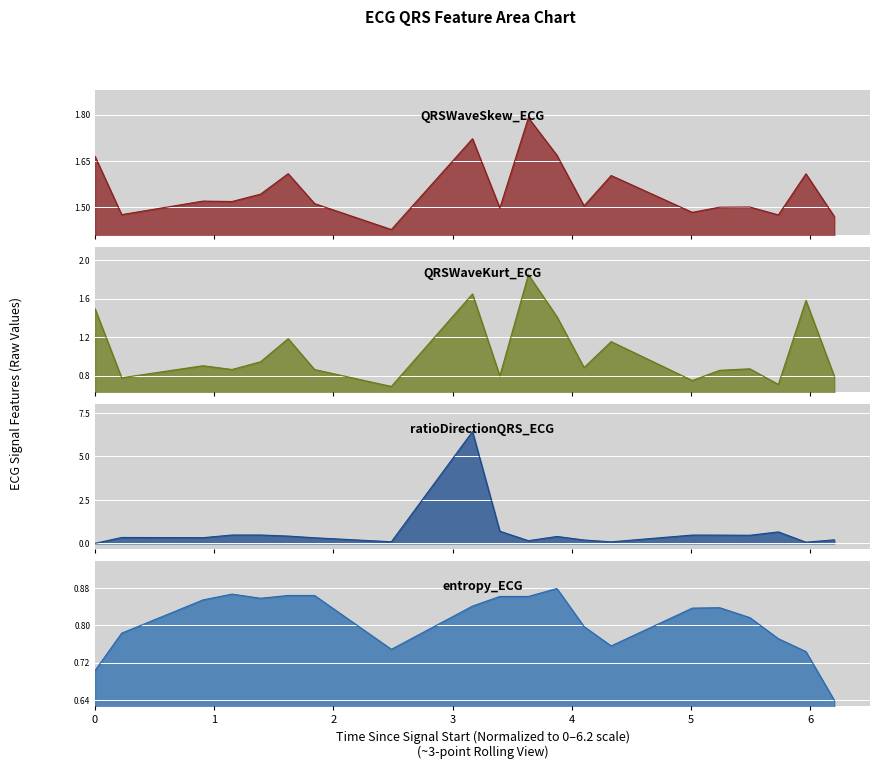

What are all the series names shown in the legend?

QRSWaveSkew_ECG, QRSWaveKurt_ECG, ratioDirectionQRS_ECG, entropy_ECG